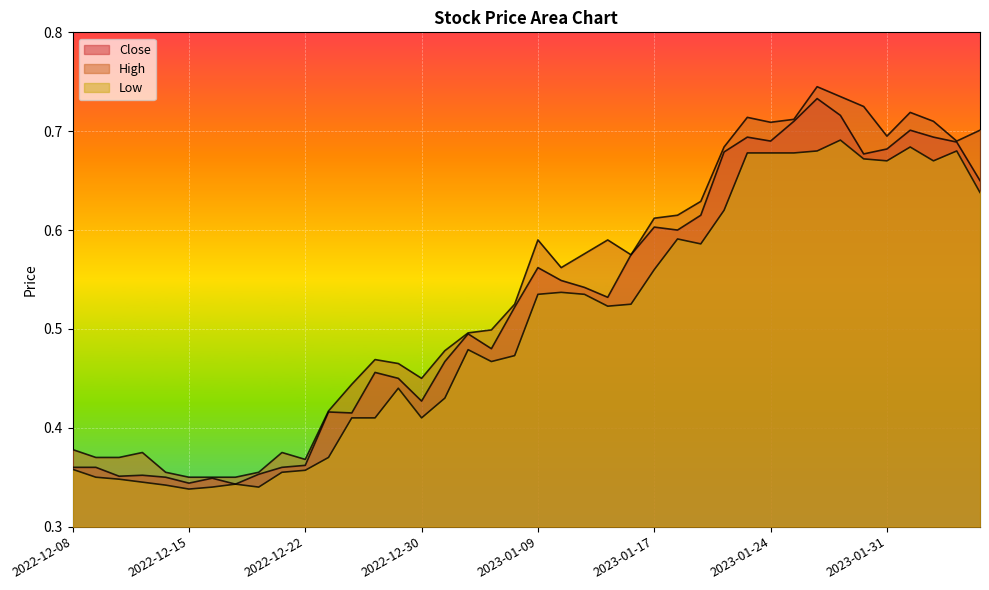

What value does the High series have at 2023-01-17?

0.6